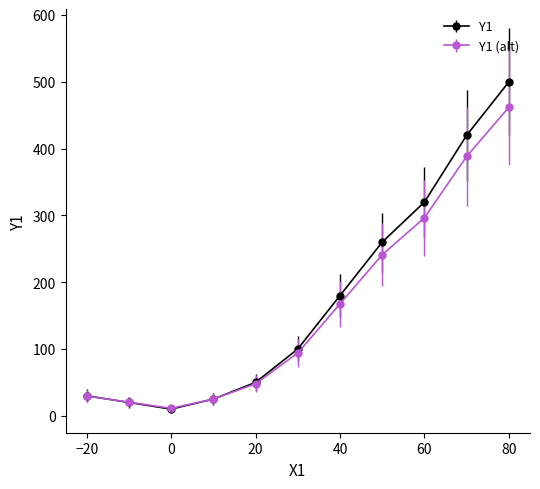

Which series has the largest range (max minus min)?

Y1